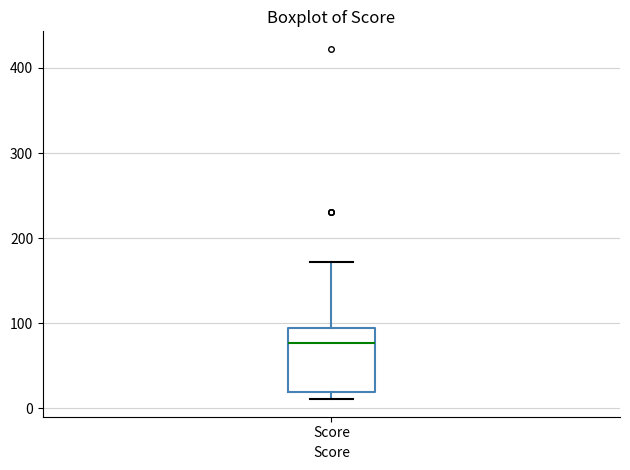

Where does the median line of the box for Score sit on the y-axis? The values are not printed on the chart, so give them approximately, as read against the axis.

80